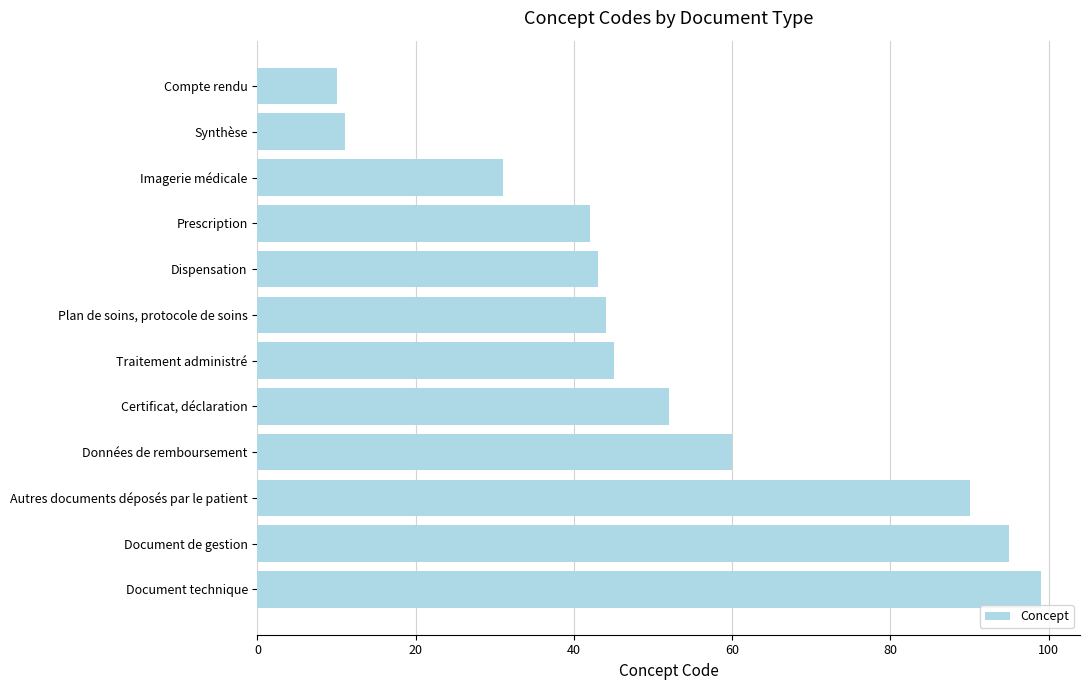

What is the greatest value displayed?

99